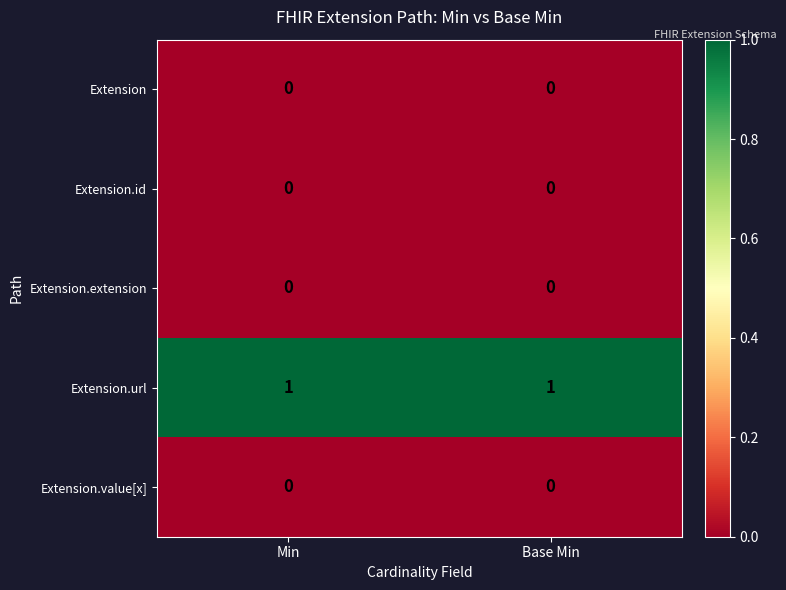

The Extension.value[x] series shows 0 at Min. True or false?

True